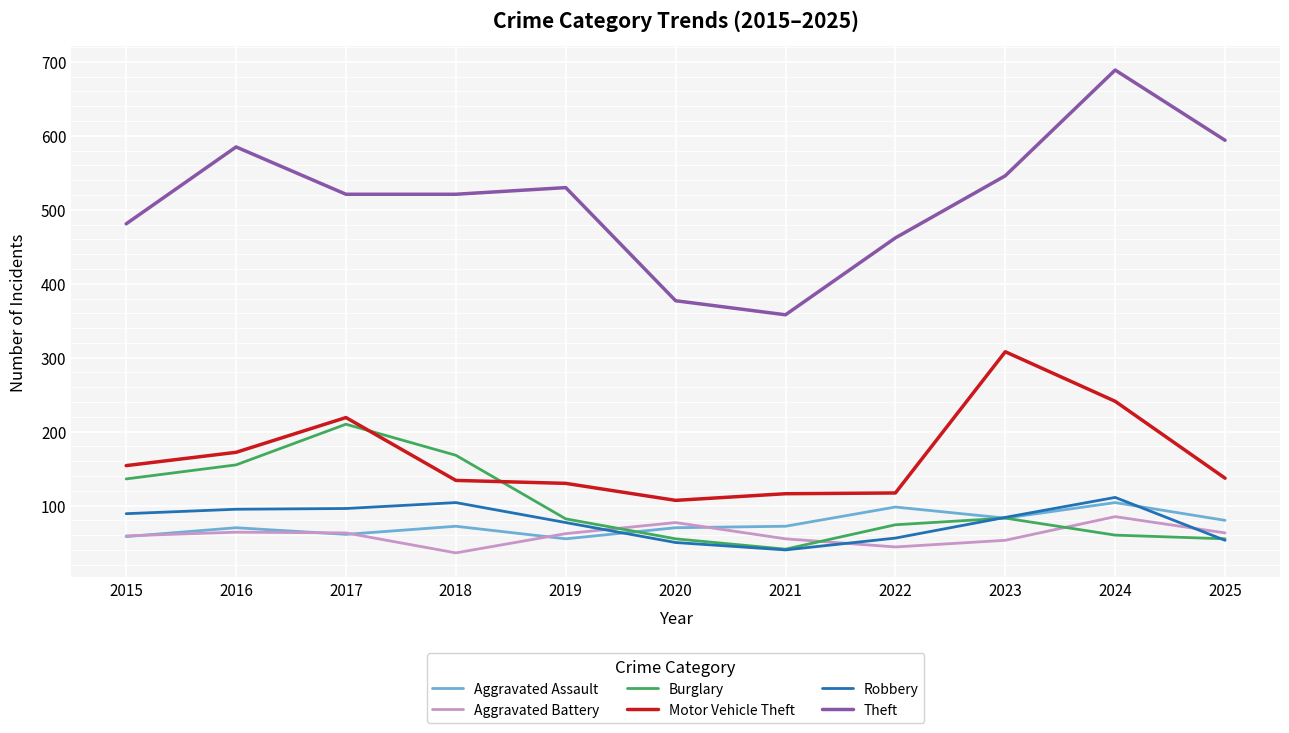

How many distinct data groups are displayed?

6